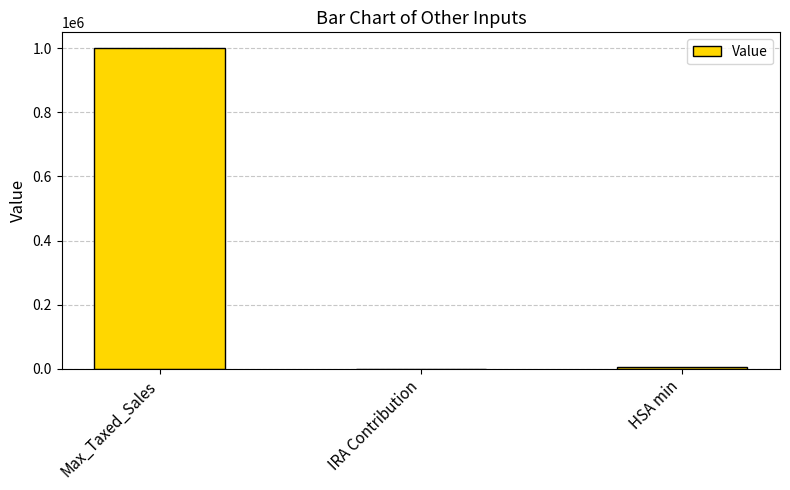

The value at HSA min is 5000. True or false?

True